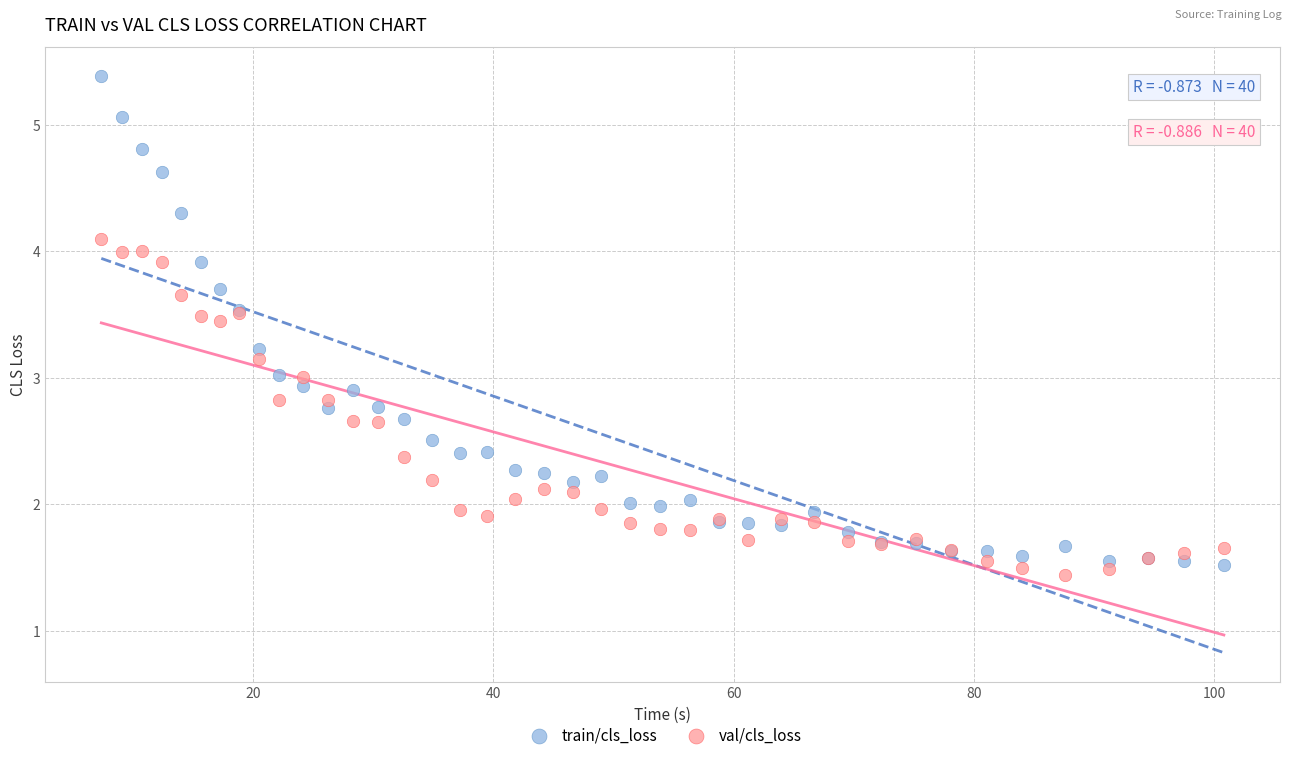

Which series reaches the maximum Y coordinate?

train/cls_loss